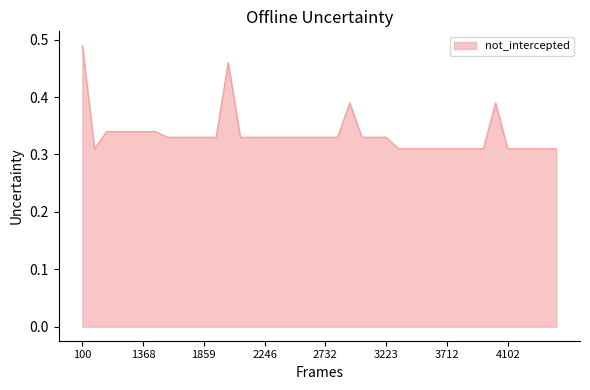

How many points are higher than both their immediate neighbors (excluding endpoints)?

3